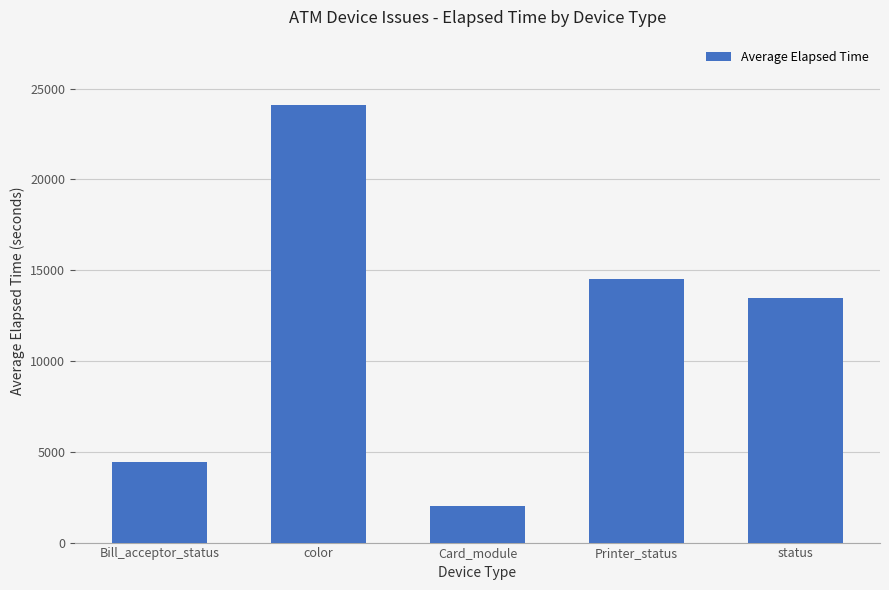

Rank the categories by value from highest to lowest.

color, Printer_status, status, Bill_acceptor_status, Card_module